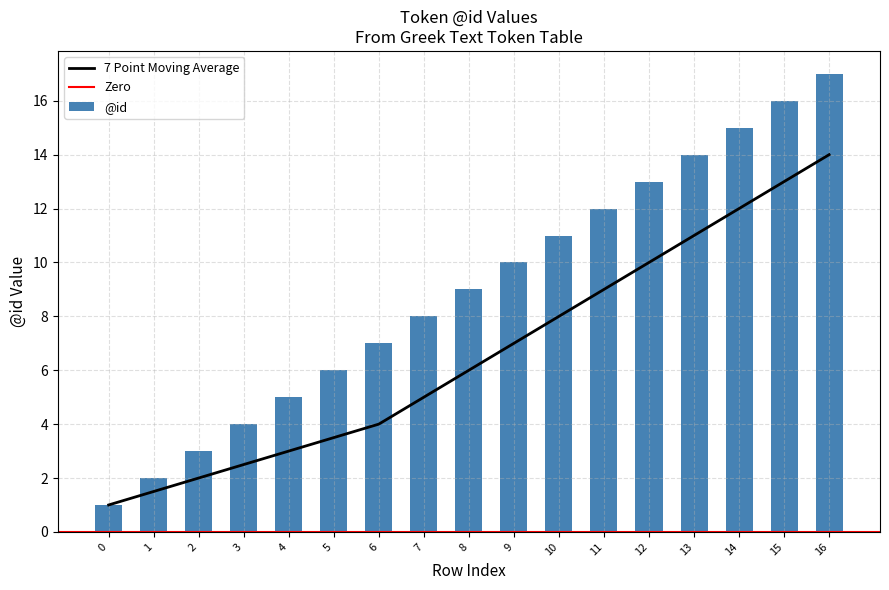

The value at 2 is 1. True or false?

False